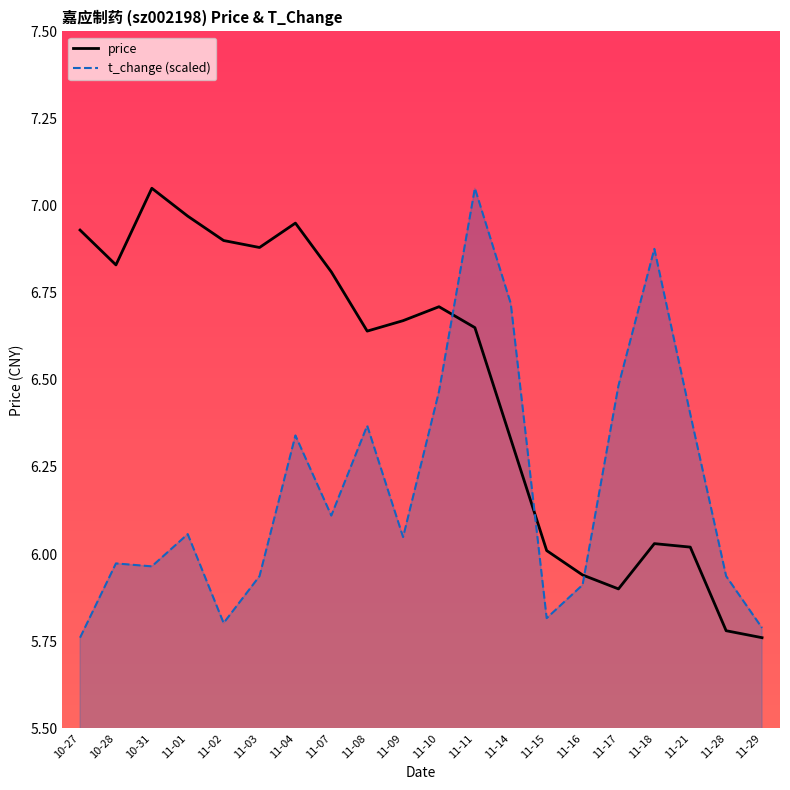

How many interior local valleys does the price series have?

4